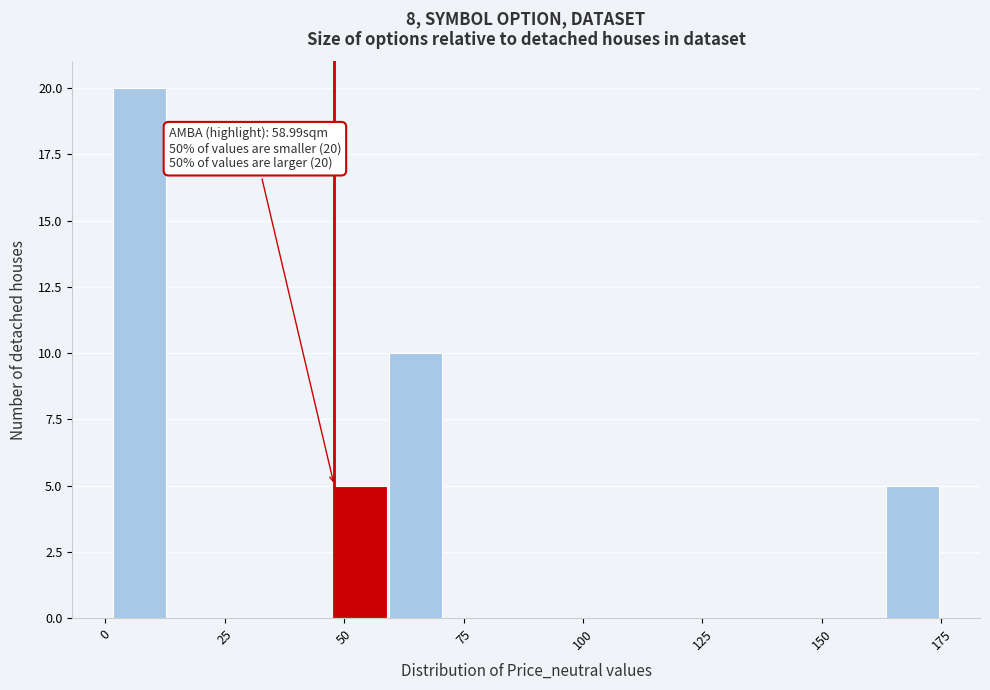

Read against the x-axis, roughly where is the centre of the tallest bar?

5